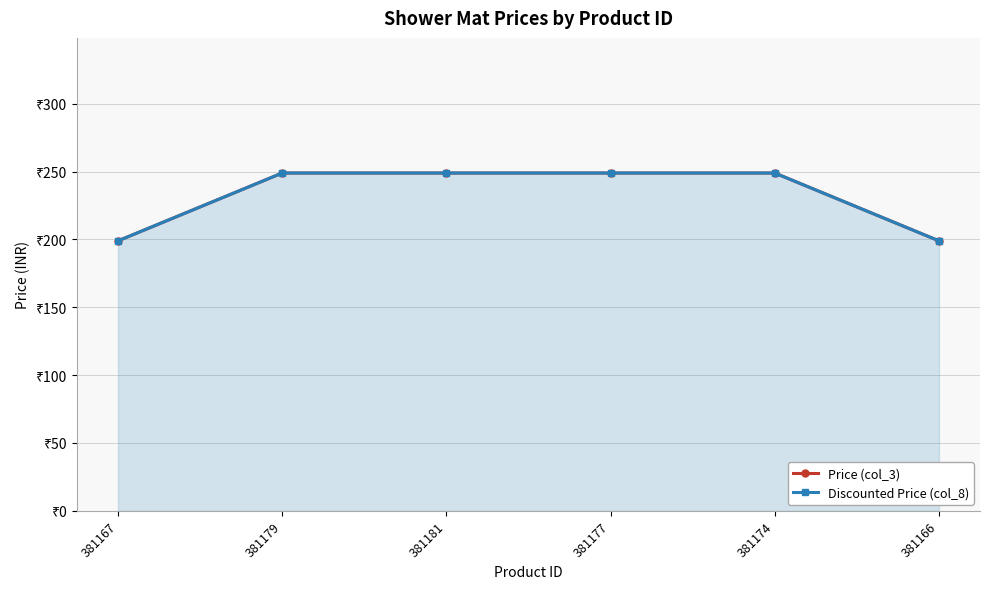

True or false: Price (col_3) and Discounted Price (col_8) cross at least once.

False